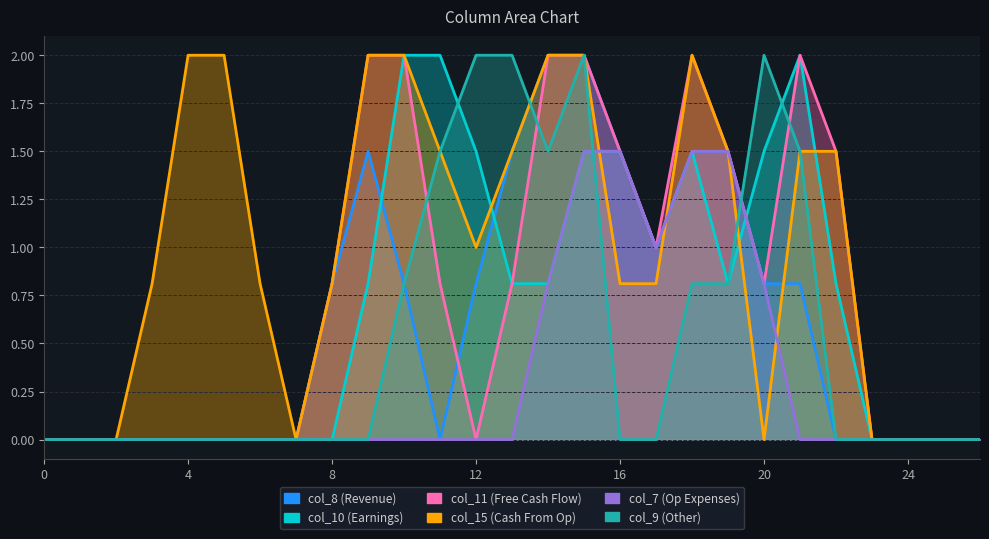

True or false: col_7 has a value of 0.0 at 26.

True